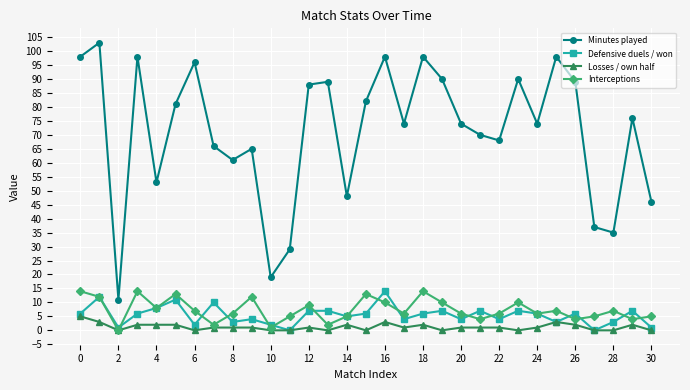

Which series has the widest spread of values?

Minutes played